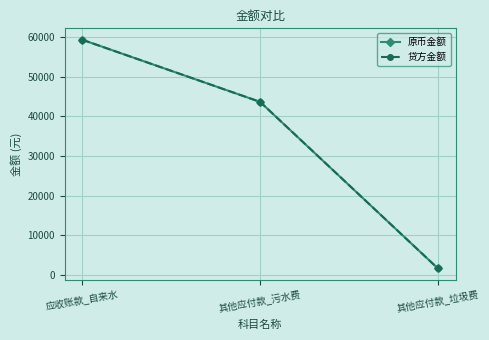

Reading right to left, list all the values displayed in this chart.

原币金额: 其他应付款_垃圾费=1649.1	其他应付款_污水费=43686.8	应收账款_自来水=59364.6
贷方金额: 其他应付款_垃圾费=1649.1	其他应付款_污水费=43686.8	应收账款_自来水=59364.6